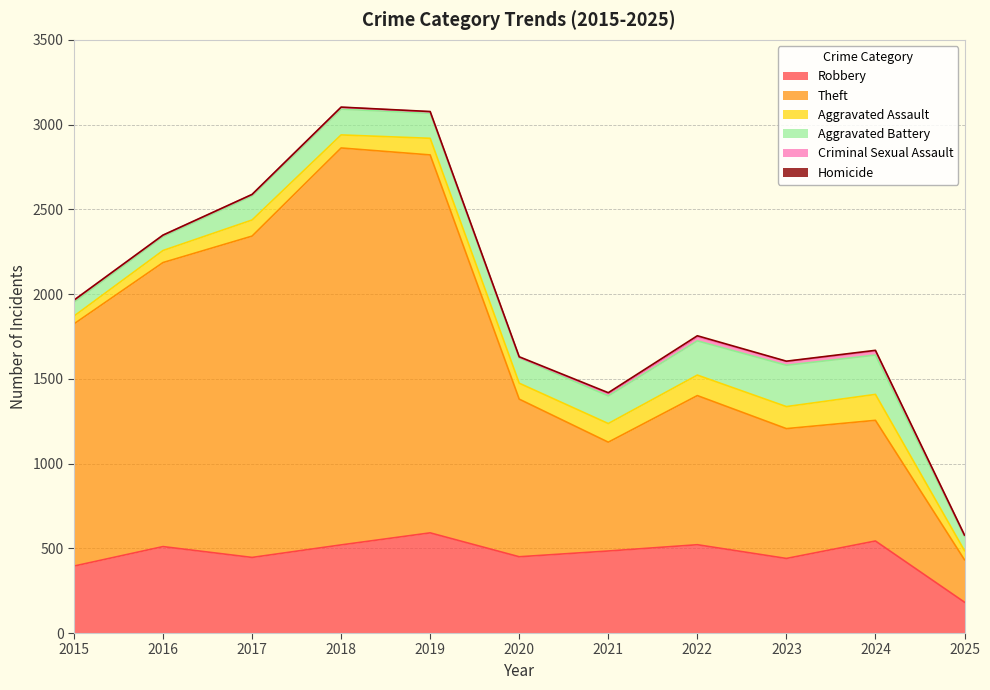

True or false: Aggravated Battery and Robbery intersect in this chart.

False